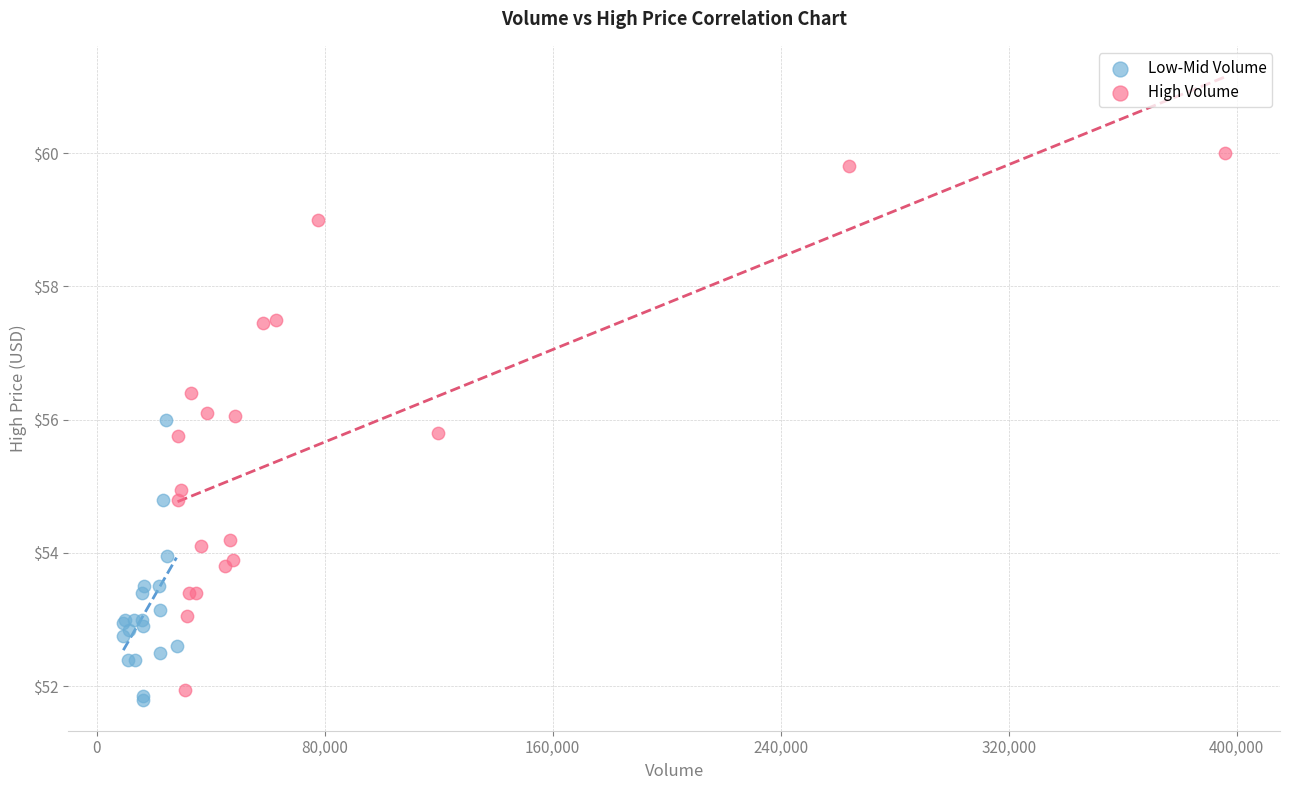

What are all the series names shown in the legend?

Low-Mid Volume, High Volume